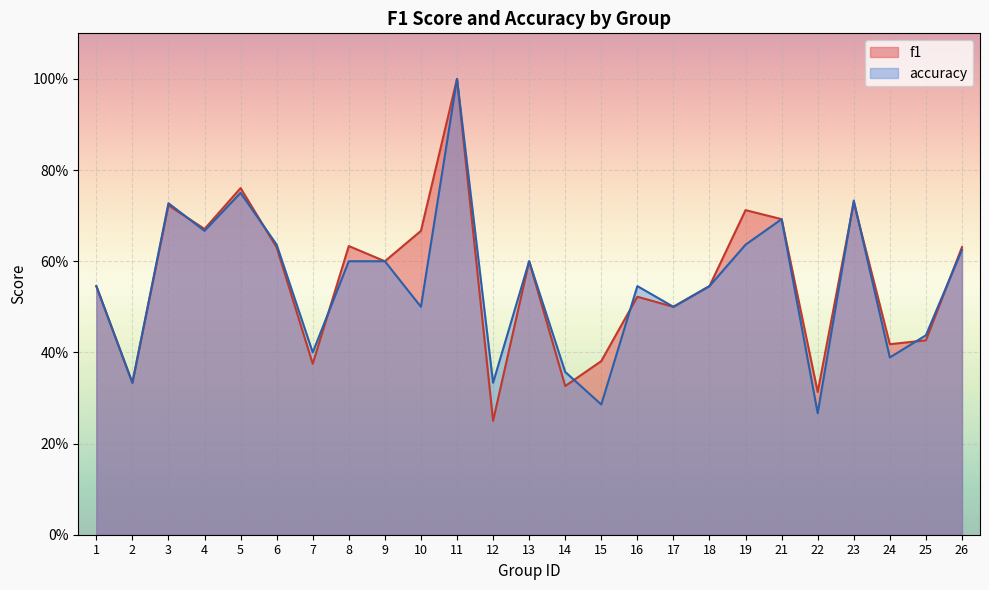

Between 6 and 12, which is larger?

6